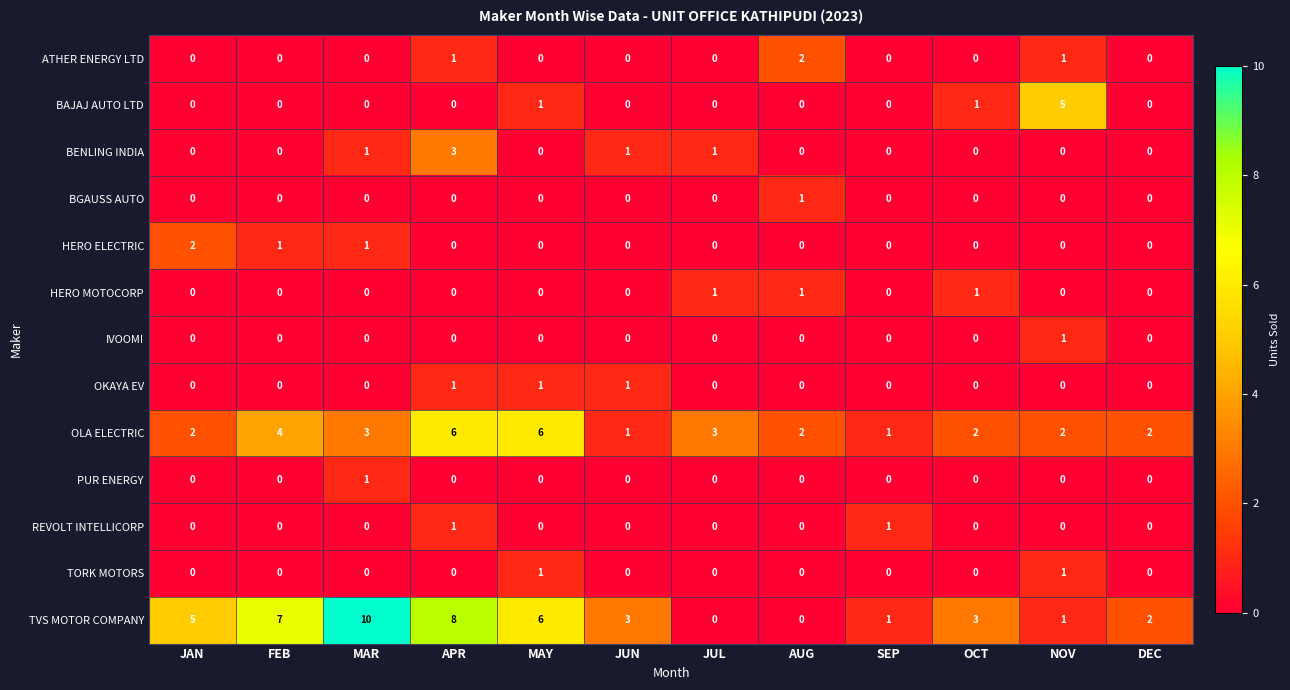

What is the difference between the highest and lowest values at MAR?

10